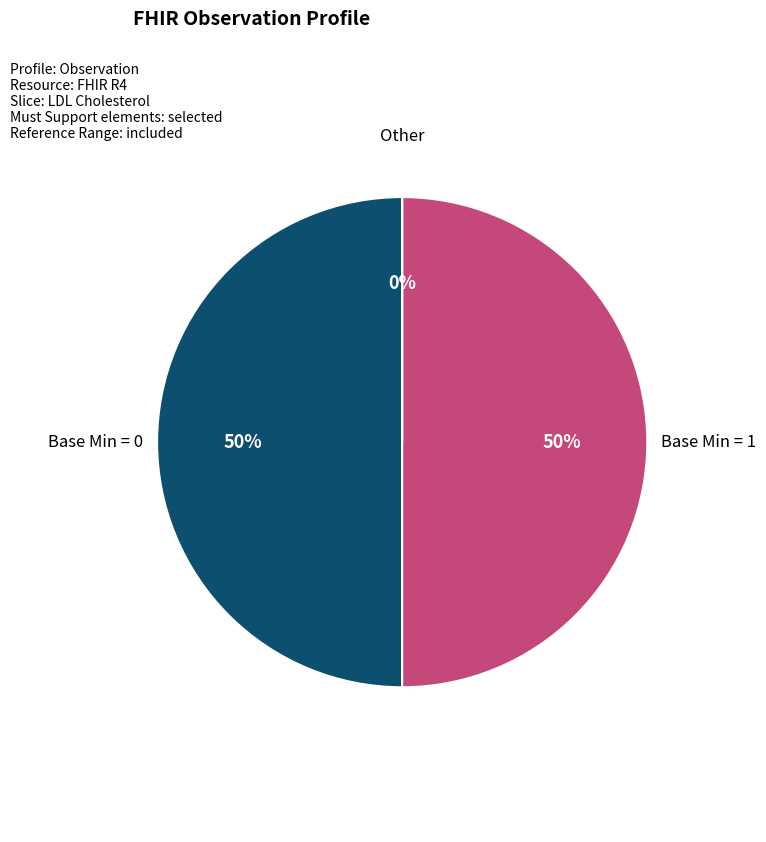

Does Observation.category account for over 50% of the chart?

No